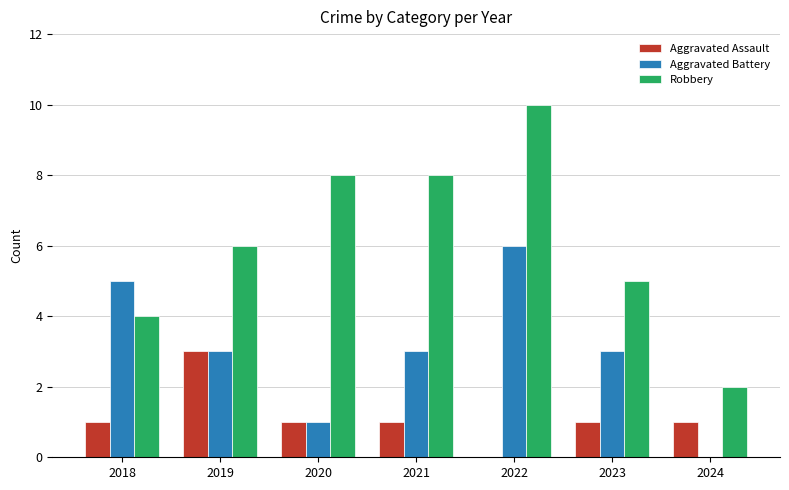

Is it true that Aggravated Battery equals 3 at 2023?

True